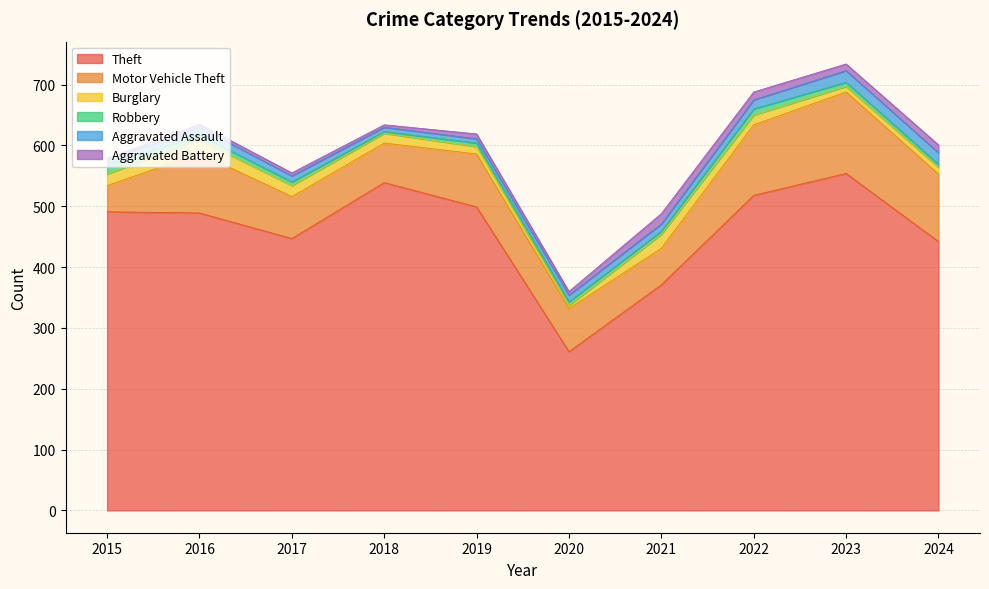

What is the difference between the maximum and minimum values in the Robbery series?

12